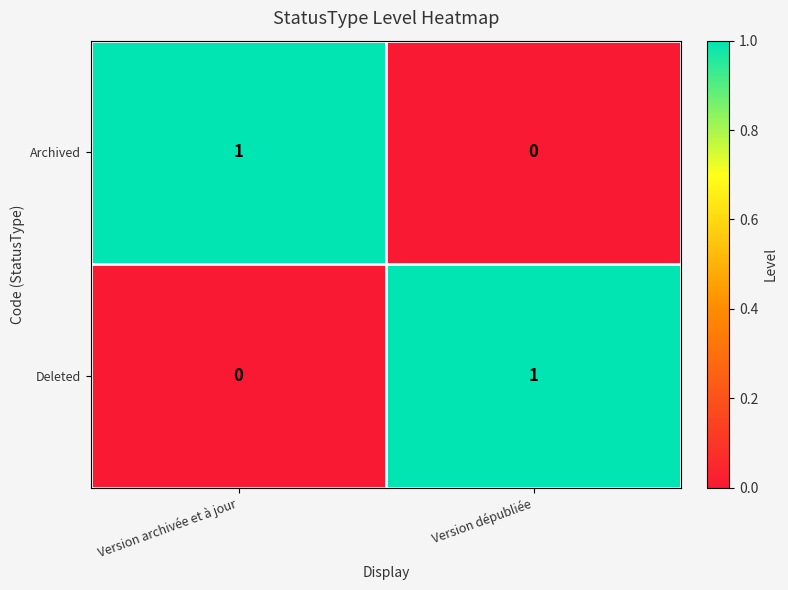

At which label does Deleted reach its minimum?

Version archivée et à jour